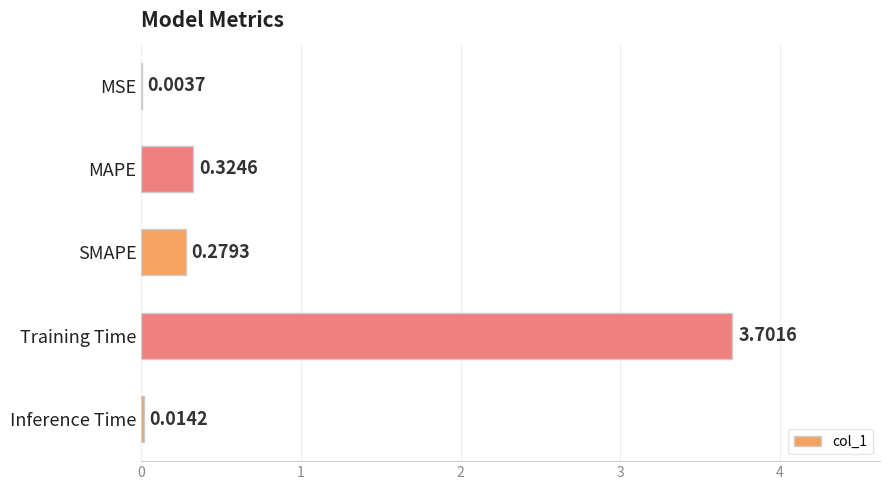

What is the change in value from MAPE to Training Time?

+3.4